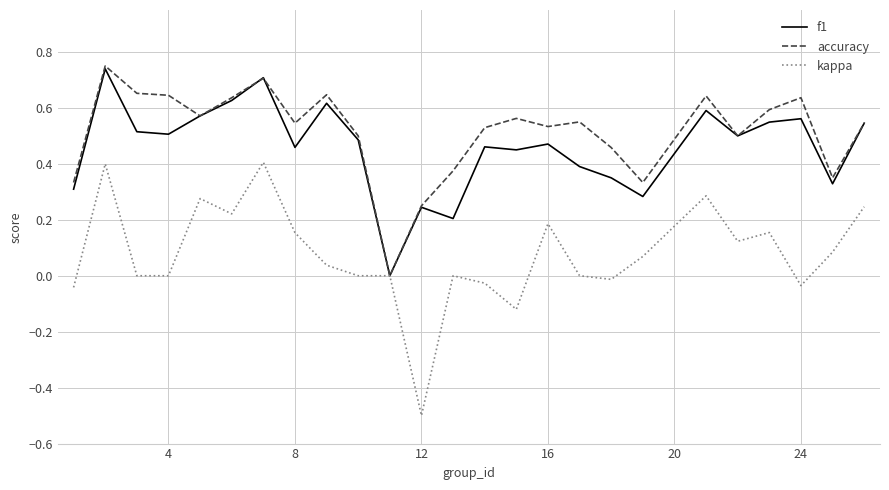

What is the smallest value displayed?

-0.5